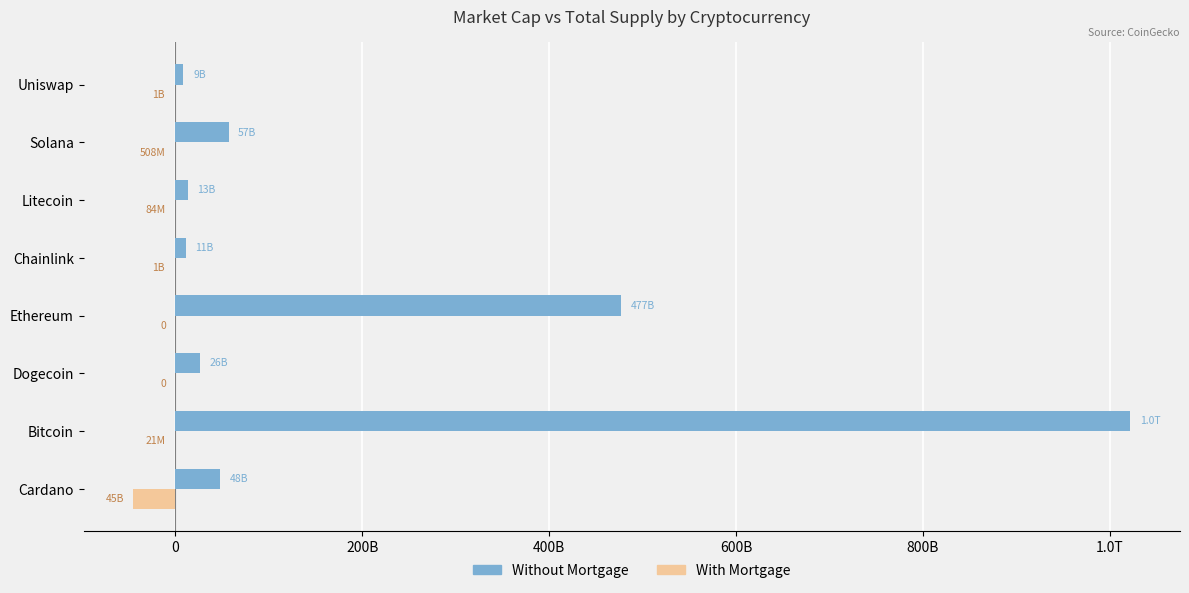

What are all the series names shown in the legend?

Without Mortgage, With Mortgage